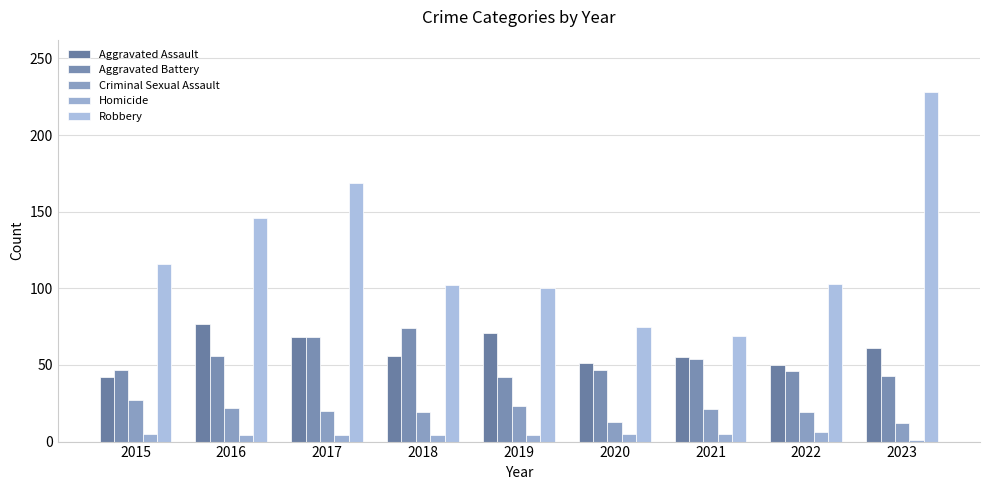

At 2020, list the series in order from largest to smallest.

Robbery, Aggravated Assault, Aggravated Battery, Criminal Sexual Assault, Homicide